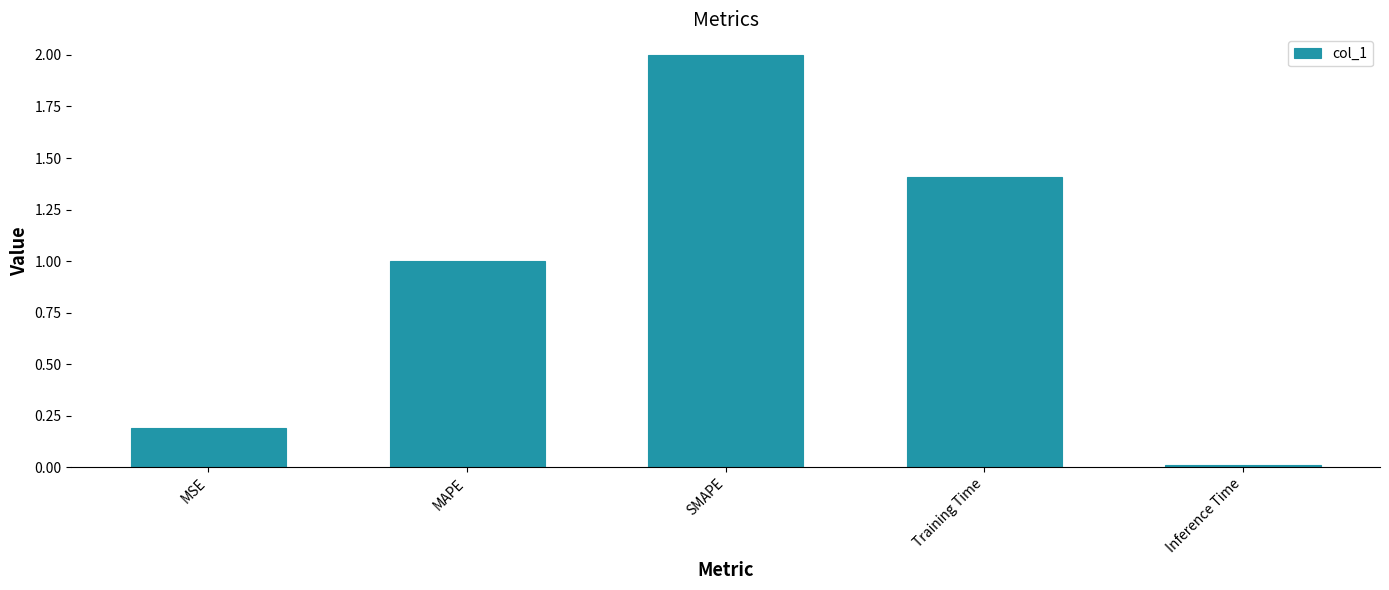

What is the label of the 5th bar from the right?

MSE